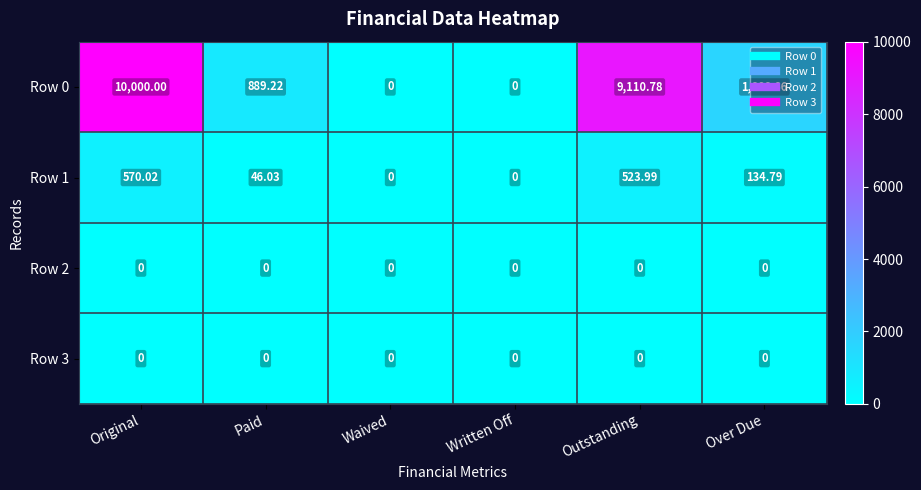

What is the maximum value shown in the chart?

10000.0